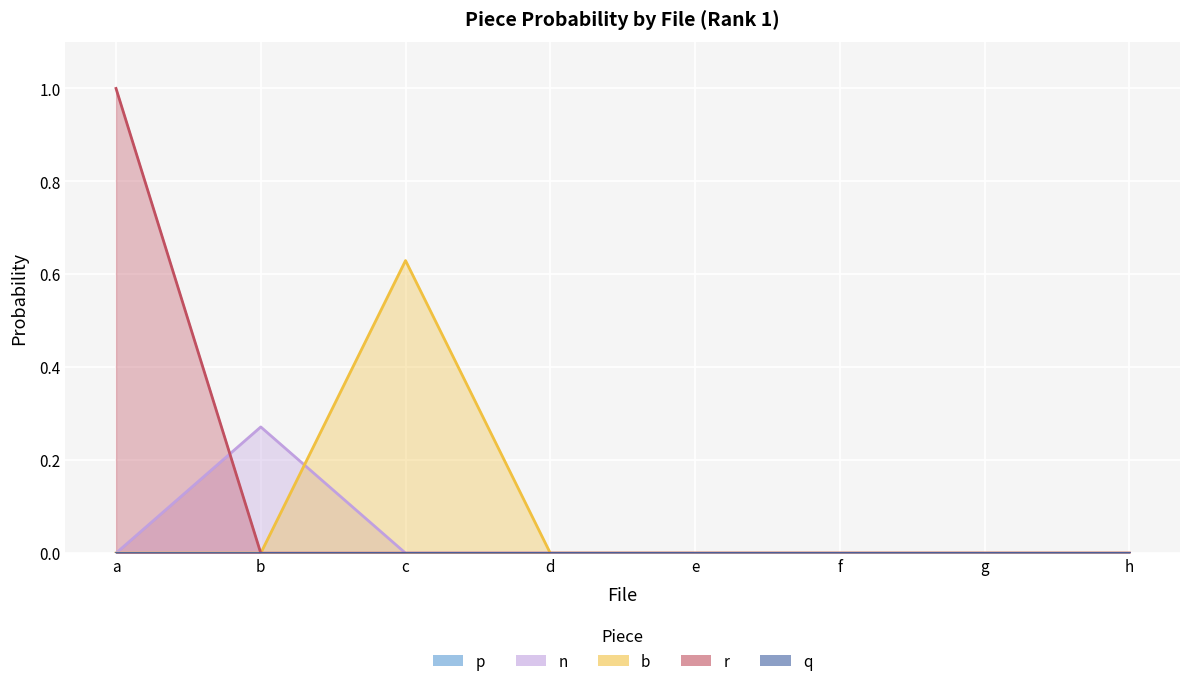

Which series has the largest range (max minus min)?

r